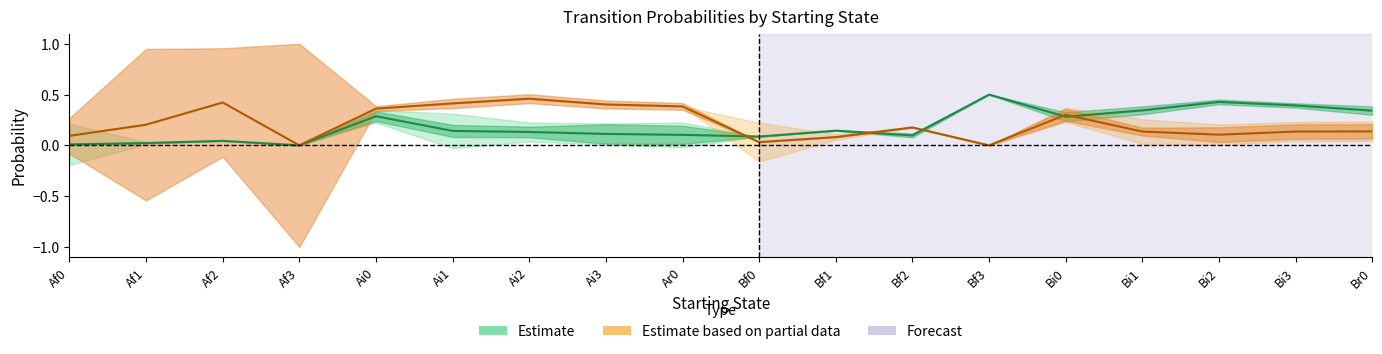

What is the total value across all series at Ar0?

0.5